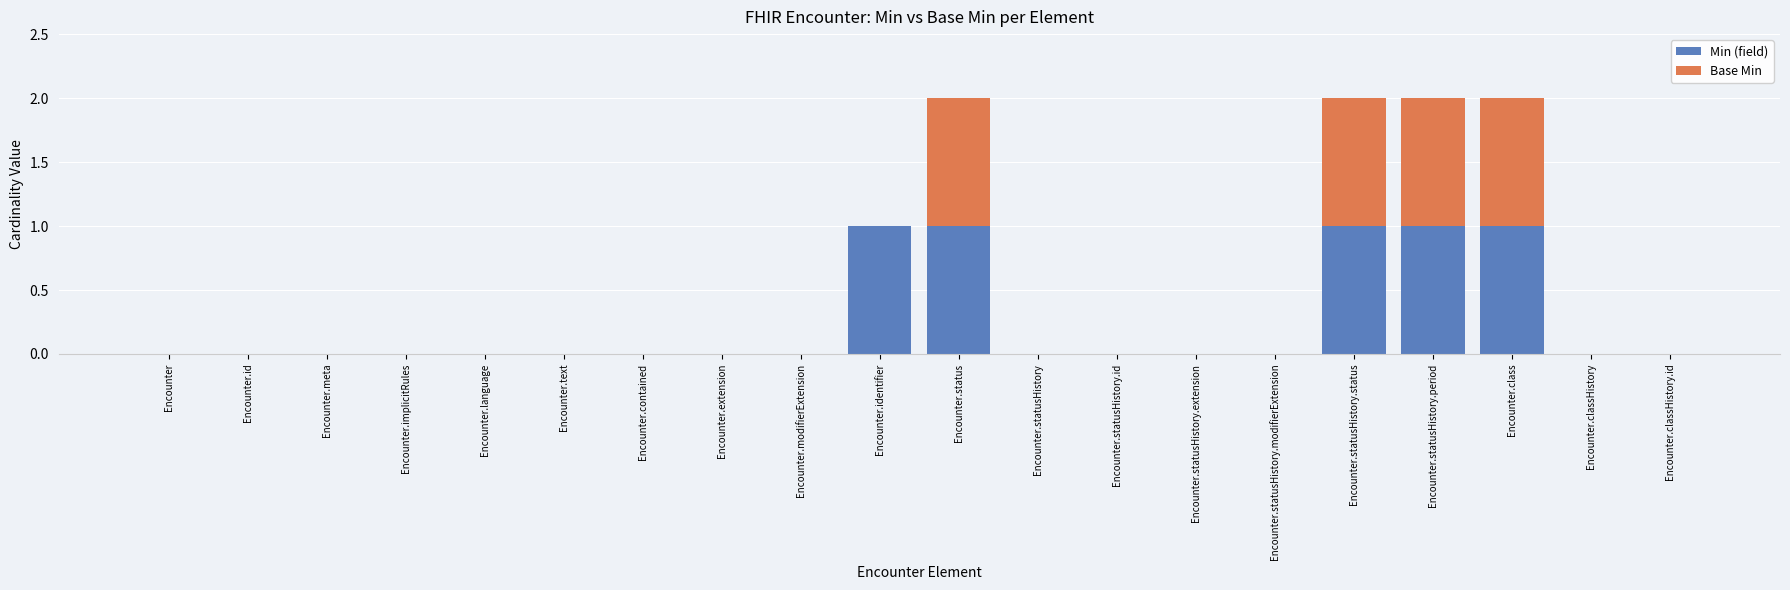

Is it true that Min (field) equals 0 at Encounter.id?

True